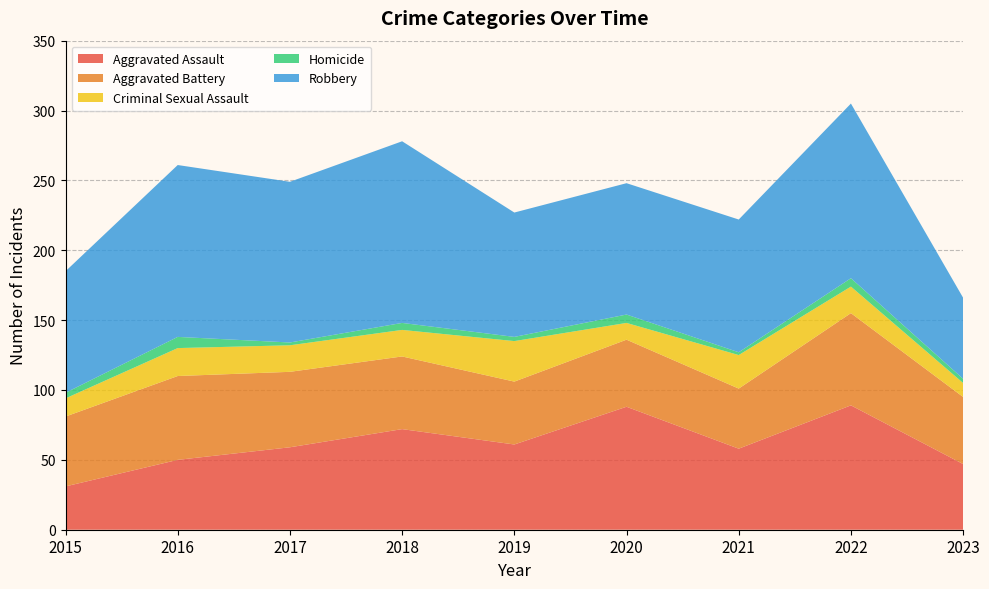

Reading right to left, extract all data points from this chart.

Aggravated Assault: 2023=47	2022=89	2021=58	2020=88	2019=61	2018=72	2017=59	2016=50	2015=31
Aggravated Battery: 2023=48	2022=66	2021=43	2020=48	2019=45	2018=52	2017=54	2016=60	2015=50
Criminal Sexual Assault: 2023=10	2022=19	2021=24	2020=12	2019=29	2018=19	2017=19	2016=20	2015=13
Homicide: 2023=3	2022=6	2021=2	2020=6	2019=3	2018=5	2017=2	2016=8	2015=4
Robbery: 2023=58	2022=125	2021=95	2020=94	2019=89	2018=130	2017=115	2016=123	2015=87